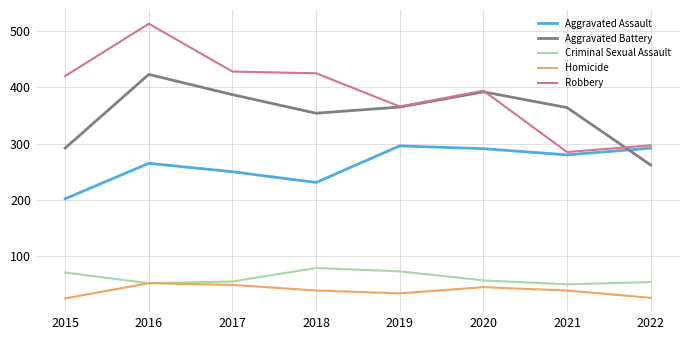

Where is the first local maximum for Aggravated Battery?

2016